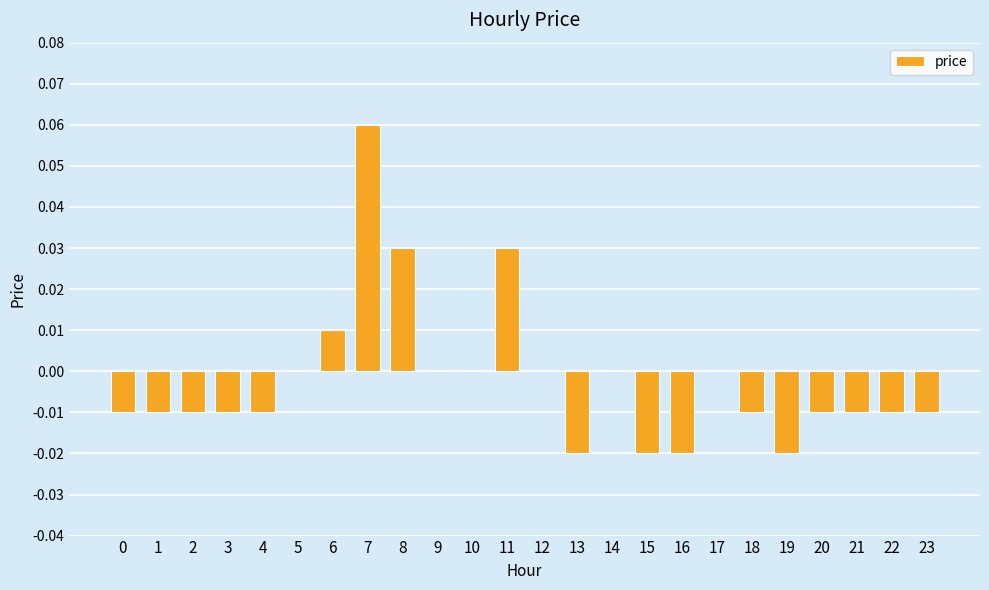

Which category has the highest value across all series?

7